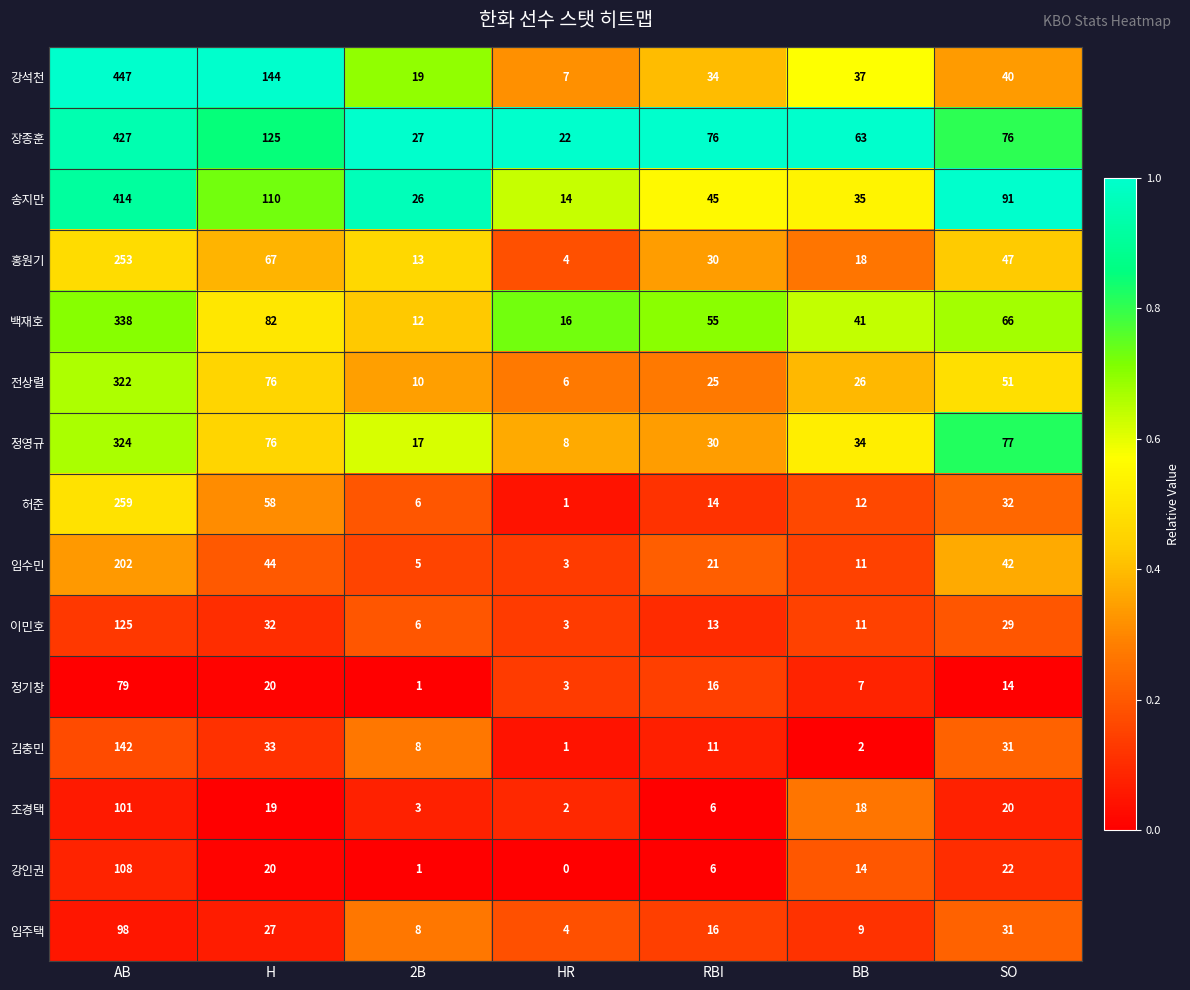

Is it true that 장종훈 equals 427 at AB?

True